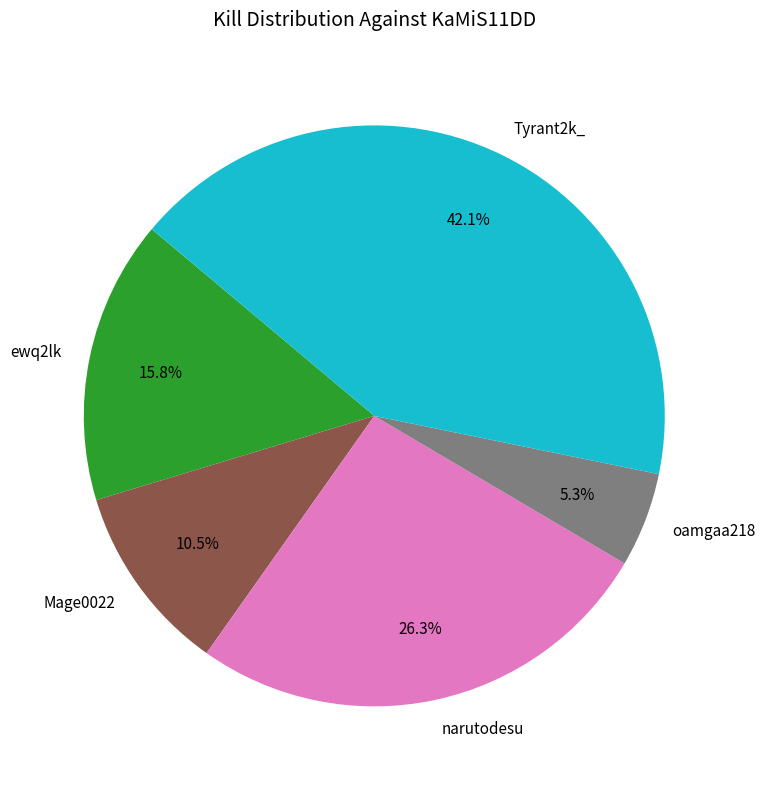

Is narutodesu the majority of the pie?

No